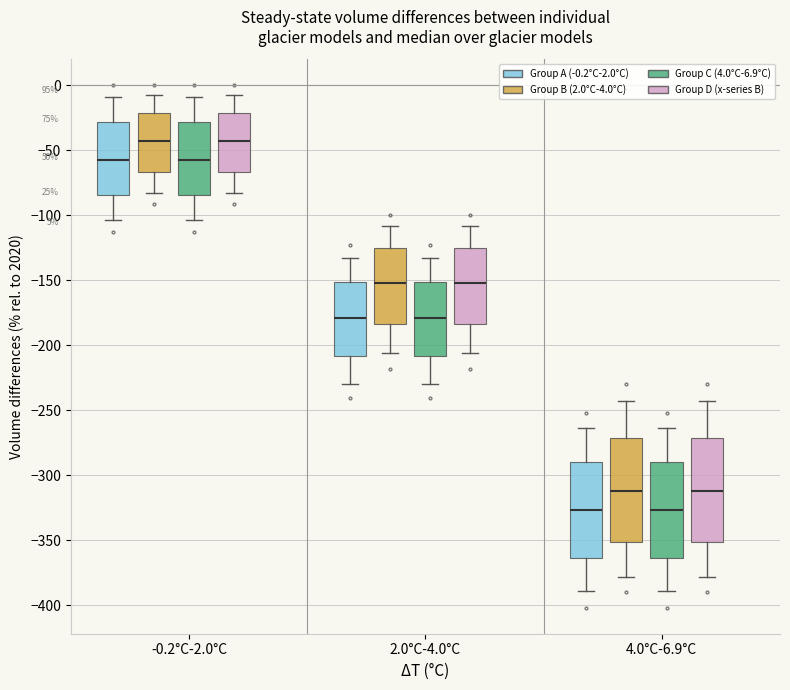

Reading left to right, read every box against the y-axis: the position of its median line, the range the box covers, and the ends of its whiskers. The values are not printed on the chart, so give them approximately, as read against the axis.

-0.2°C-2.0°C (Group A (-0.2°C-2.0°C)): median -55, box -85 to -30, whiskers -105 to -10
-0.2°C-2.0°C (Group B (2.0°C-4.0°C)): median -45, box -65 to -20, whiskers -85 to -5
-0.2°C-2.0°C (Group C (4.0°C-6.9°C)): median -55, box -85 to -30, whiskers -105 to -10
-0.2°C-2.0°C (Group D (x-series B)): median -45, box -65 to -20, whiskers -85 to -5
2.0°C-4.0°C (Group A (-0.2°C-2.0°C)): median -180, box -210 to -150, whiskers -230 to -135
2.0°C-4.0°C (Group B (2.0°C-4.0°C)): median -150, box -185 to -125, whiskers -205 to -110
2.0°C-4.0°C (Group C (4.0°C-6.9°C)): median -180, box -210 to -150, whiskers -230 to -135
2.0°C-4.0°C (Group D (x-series B)): median -150, box -185 to -125, whiskers -205 to -110
4.0°C-6.9°C (Group A (-0.2°C-2.0°C)): median -325, box -365 to -290, whiskers -390 to -265
4.0°C-6.9°C (Group B (2.0°C-4.0°C)): median -310, box -350 to -270, whiskers -380 to -245
4.0°C-6.9°C (Group C (4.0°C-6.9°C)): median -325, box -365 to -290, whiskers -390 to -265
4.0°C-6.9°C (Group D (x-series B)): median -310, box -350 to -270, whiskers -380 to -245